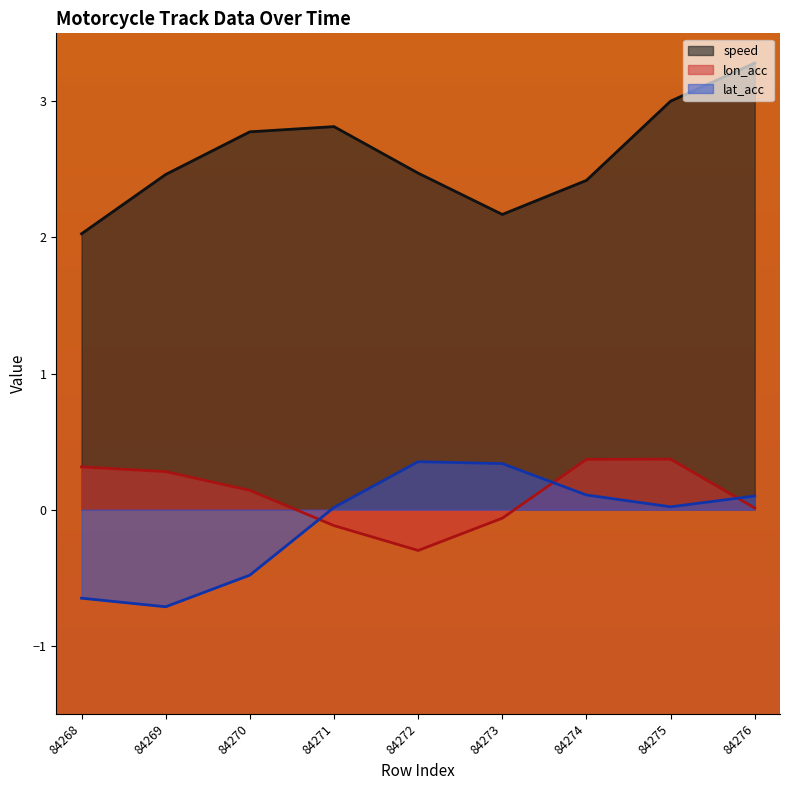

In lon_acc, how many points are higher than both neighbors (excluding endpoints)?

1